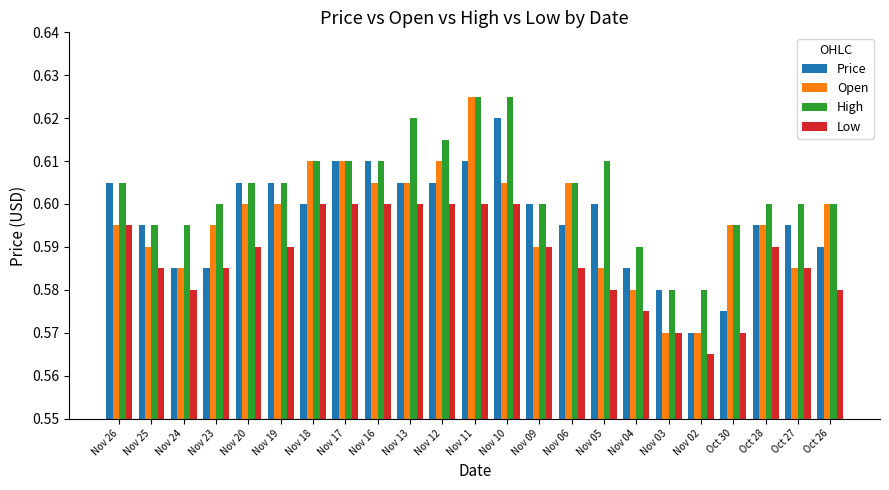

How many Open values are between 0 and 1?

23